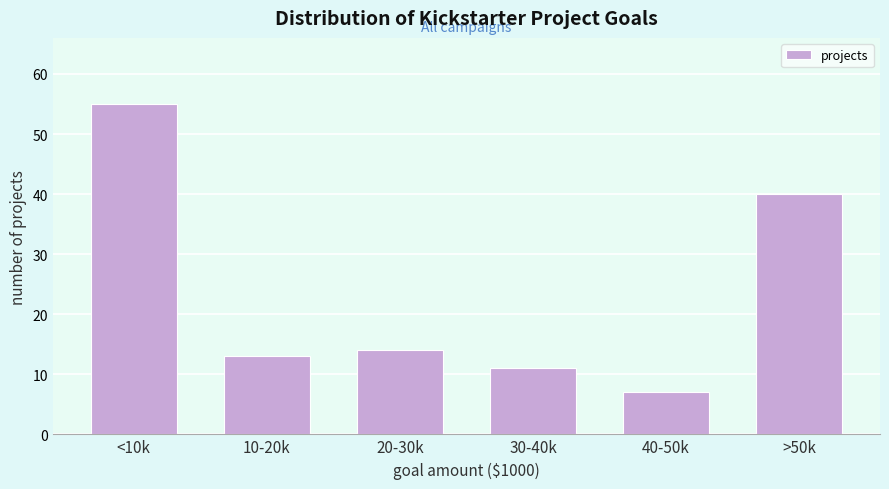

Reading left to right, list all the values displayed in this chart.

55	13	14	11	7	40